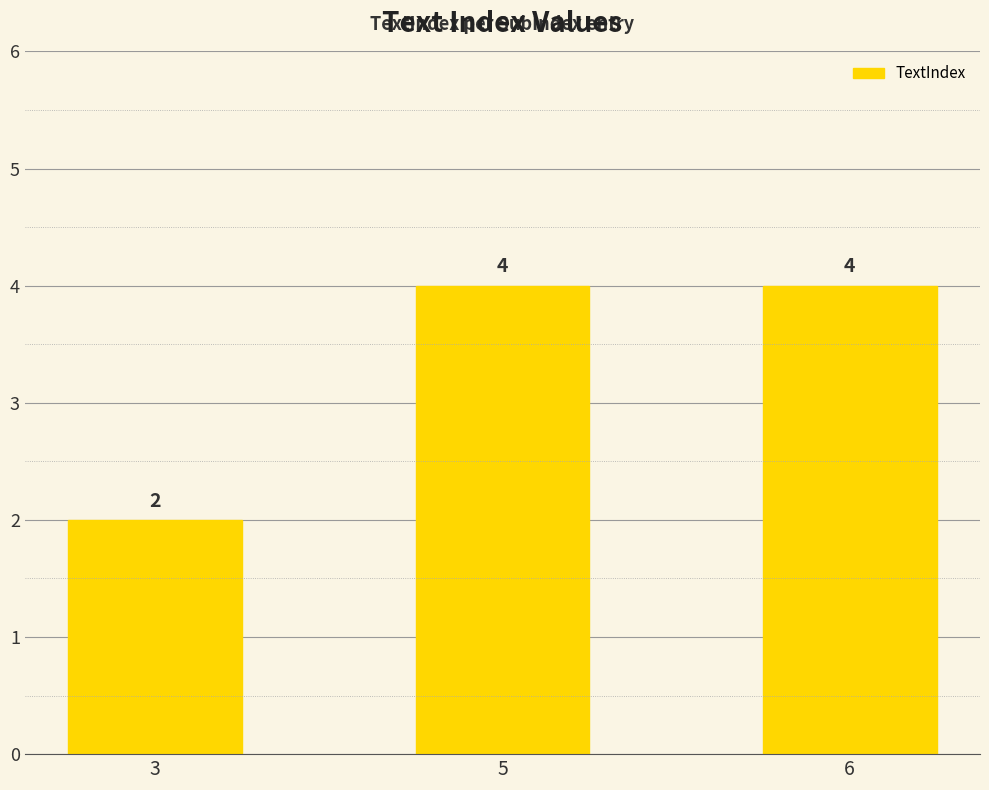

What is the sum of all values?

10